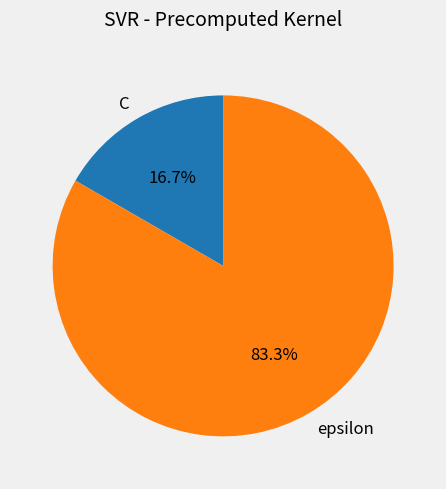

What is the total percentage of epsilon and C?

100.0%